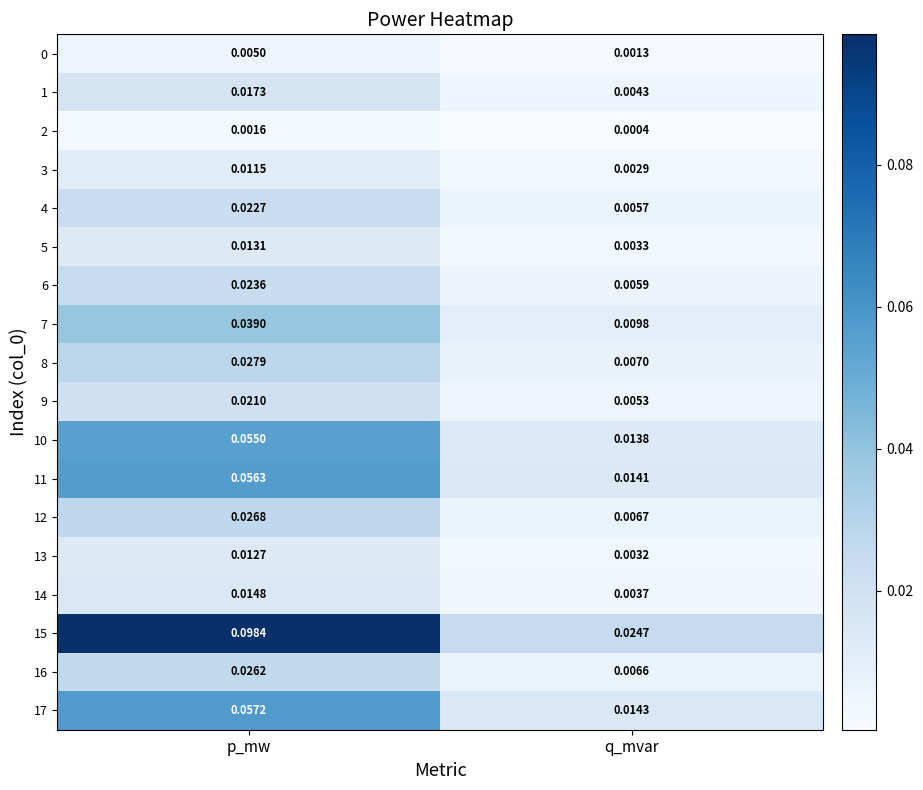

At which category does the chart reach its minimum across all series?

q_mvar